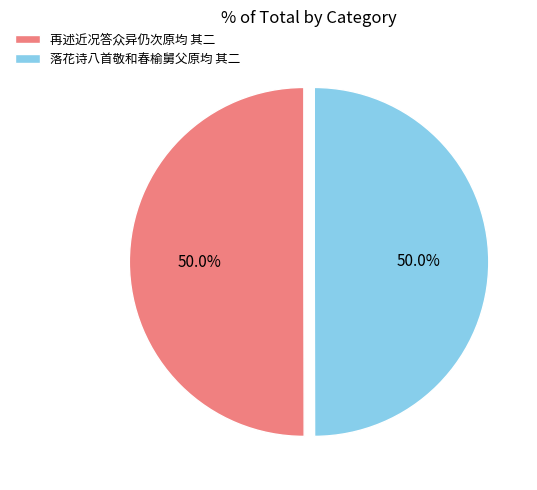

Is it true that 落花诗八首敬和春榆舅父原均 其二 is 37% of the pie?

False